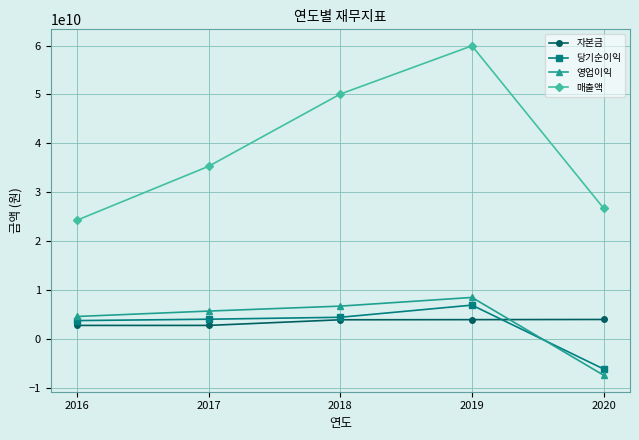

True or false: 영업이익 has more than 1 points higher than both neighbors.

False